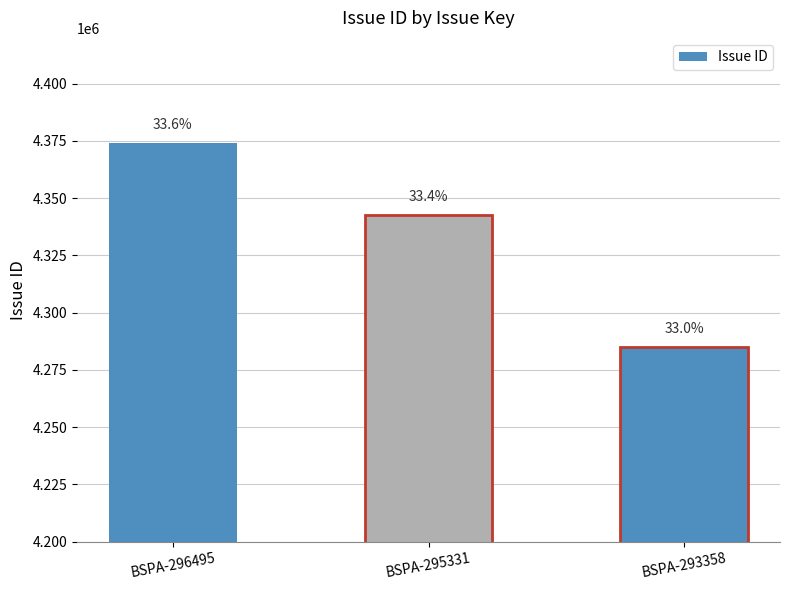

What is the greatest value displayed?

4374083